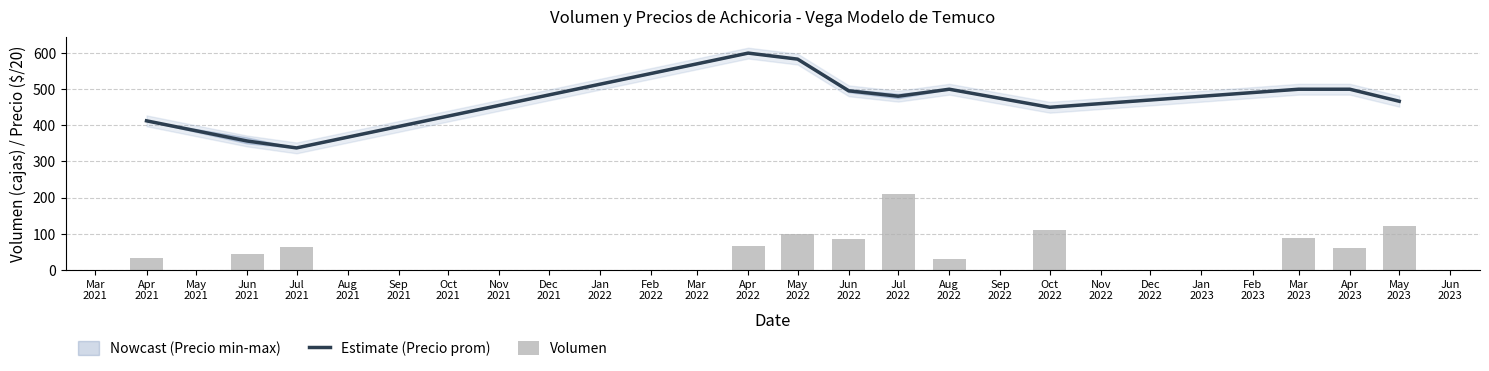

Where does the Estimate (Precio prom) series first go above 495?

Apr
2022